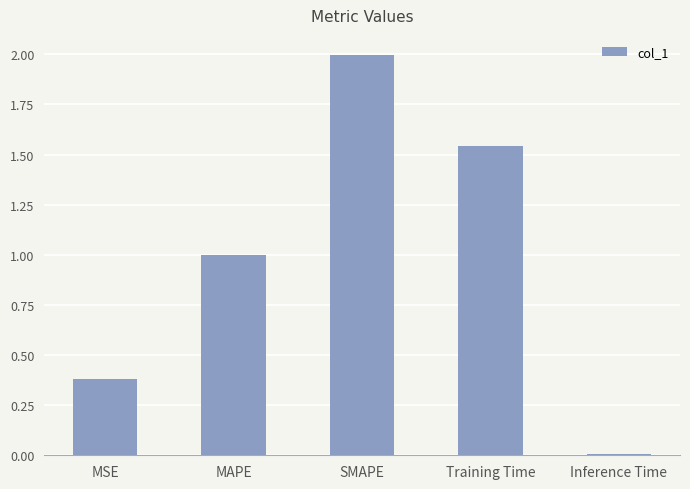

What is the difference between the maximum and minimum values?

2.0